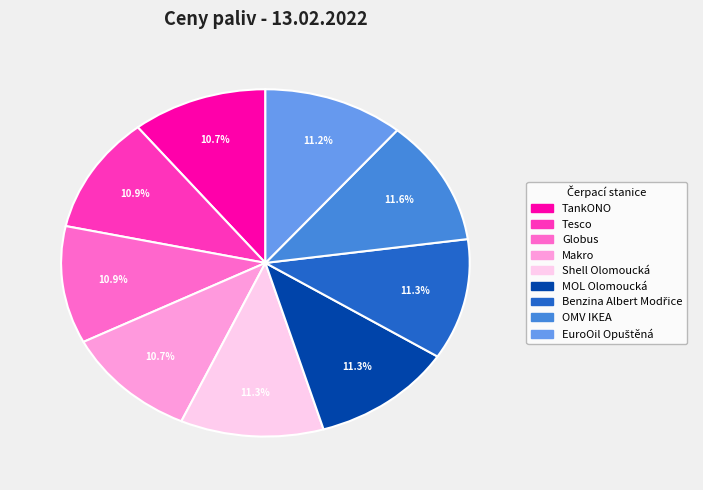

What percentage is NOT represented by Makro?

89.3%